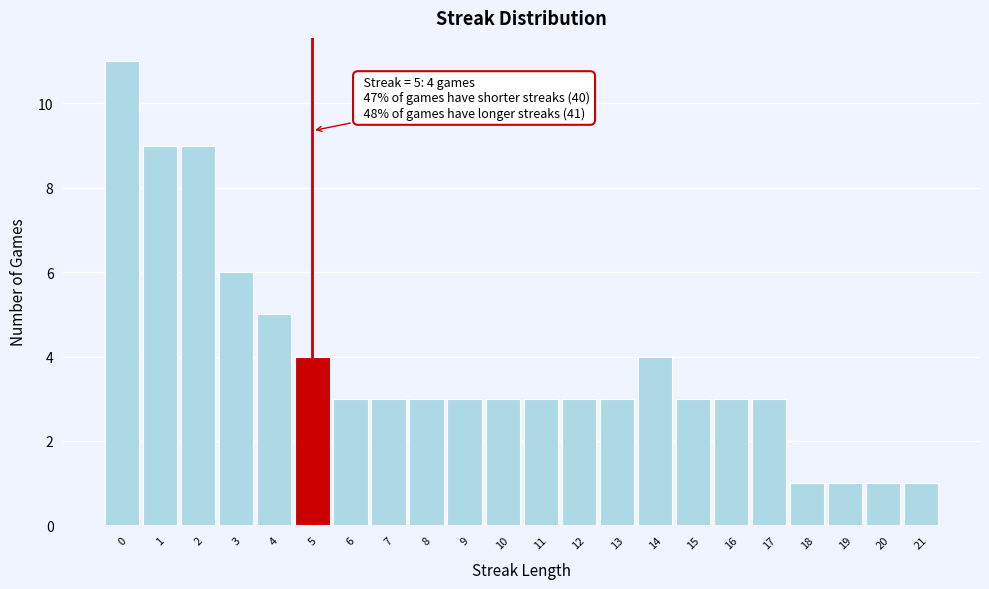

Which range on the x-axis has the tallest bar?

-0.5 to 0.5